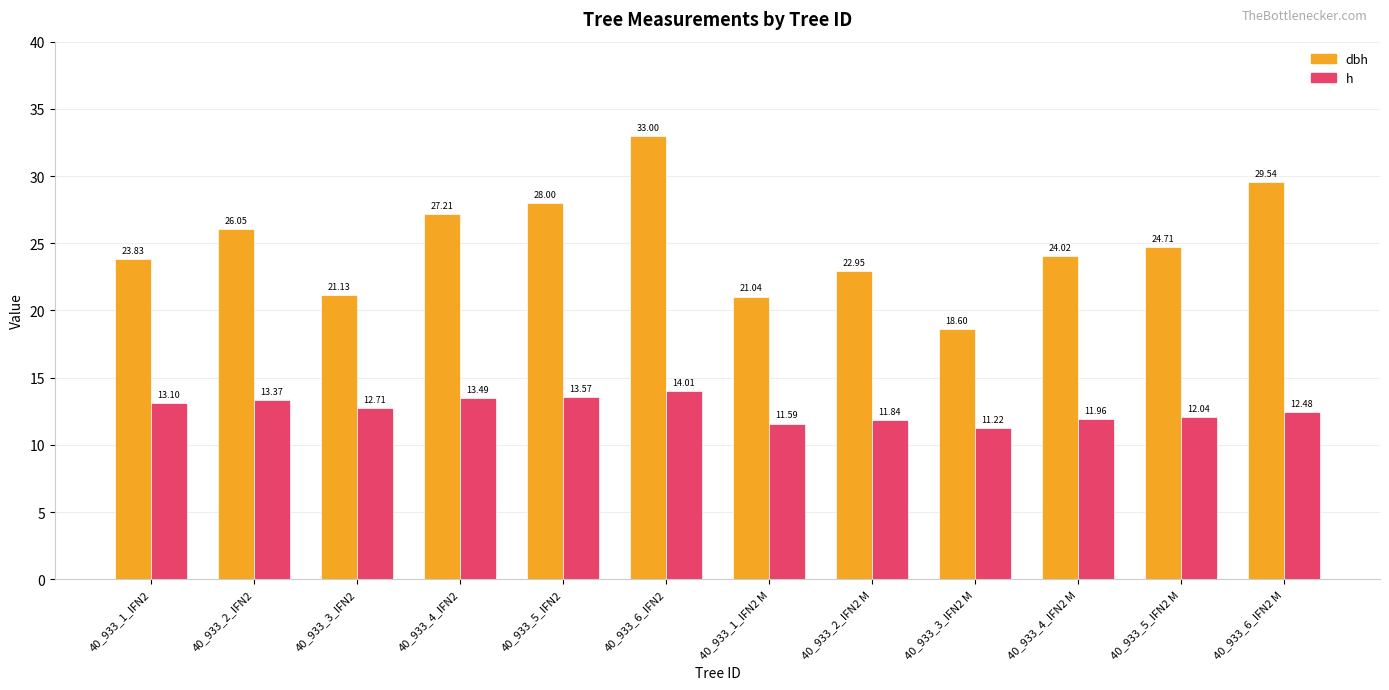

What is the sum of all h values?

151.4